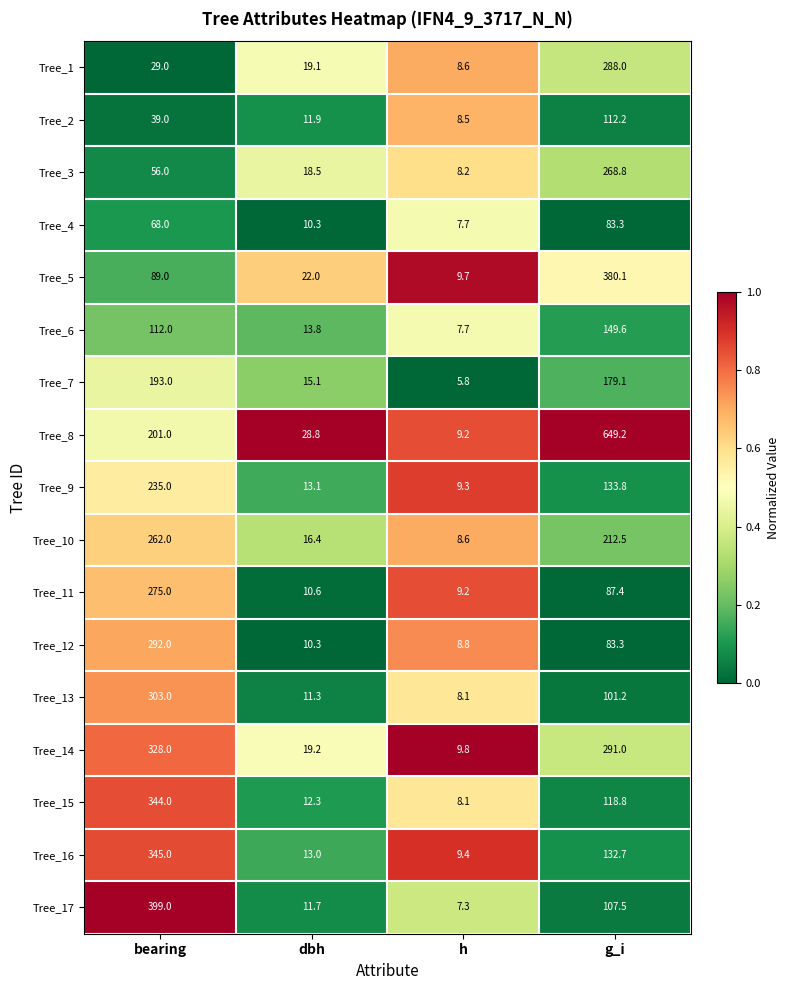

What is the difference between the maximum and minimum values in the Tree_16 series?

335.6